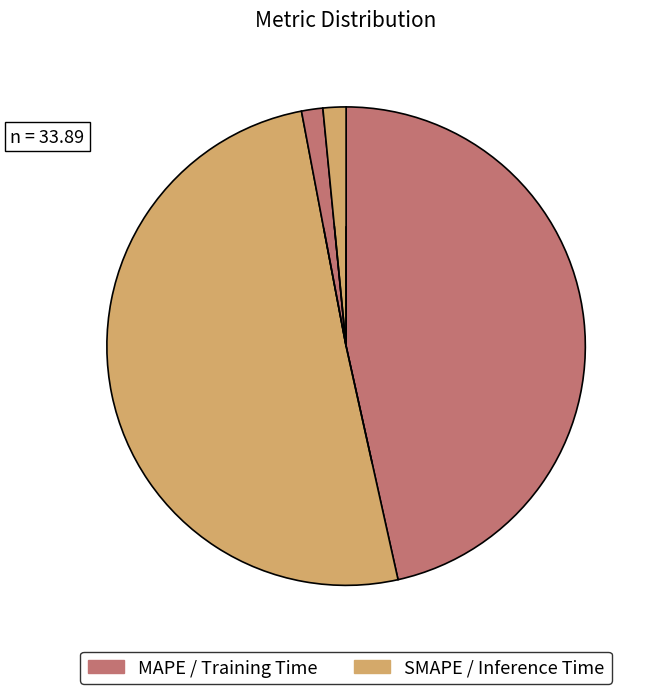

How many segments does this pie chart have?

4